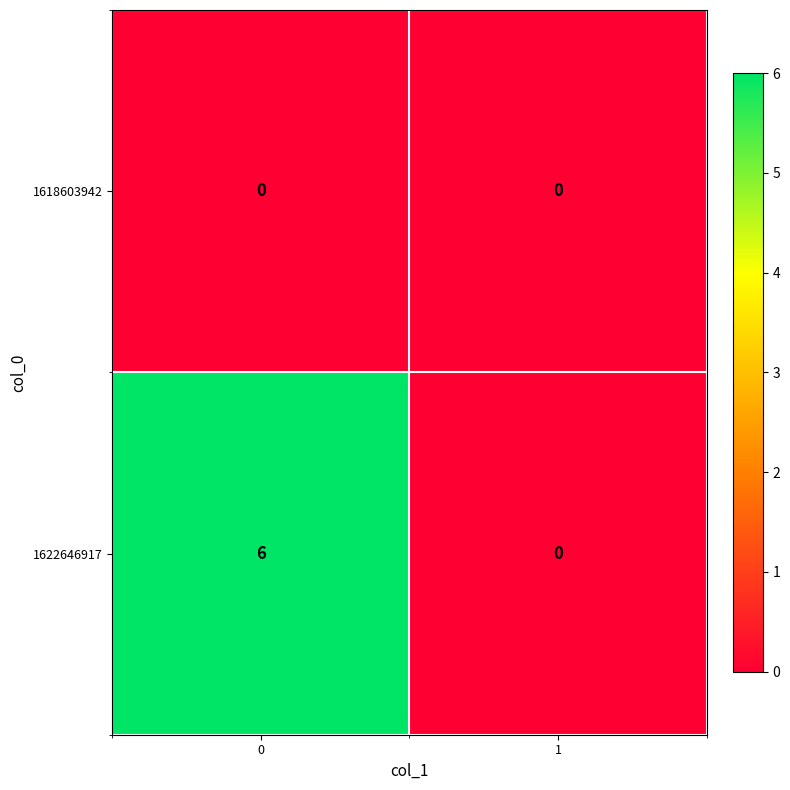

Reading right to left, list all the values displayed in this chart.

1618603942: 0	0
1622646917: 0	6